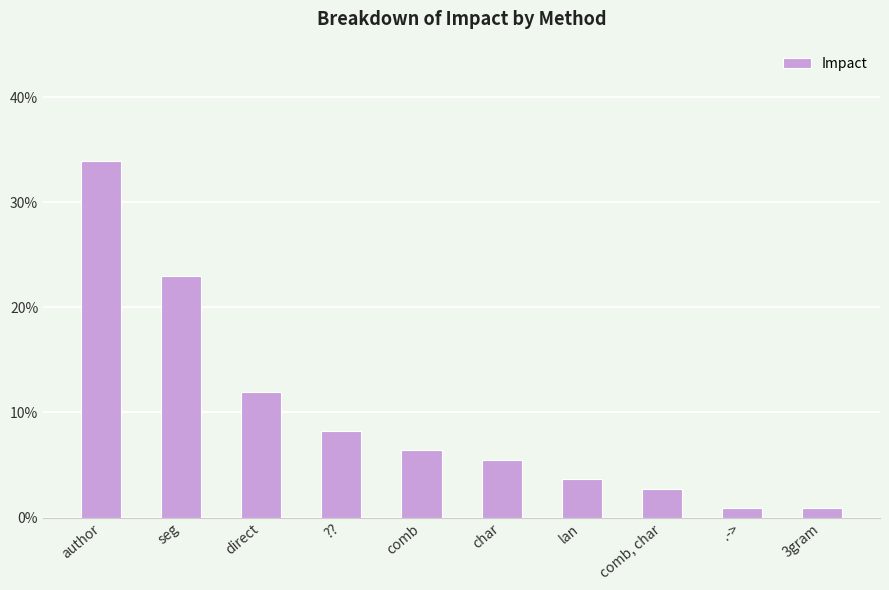

Are the bars horizontal?

No